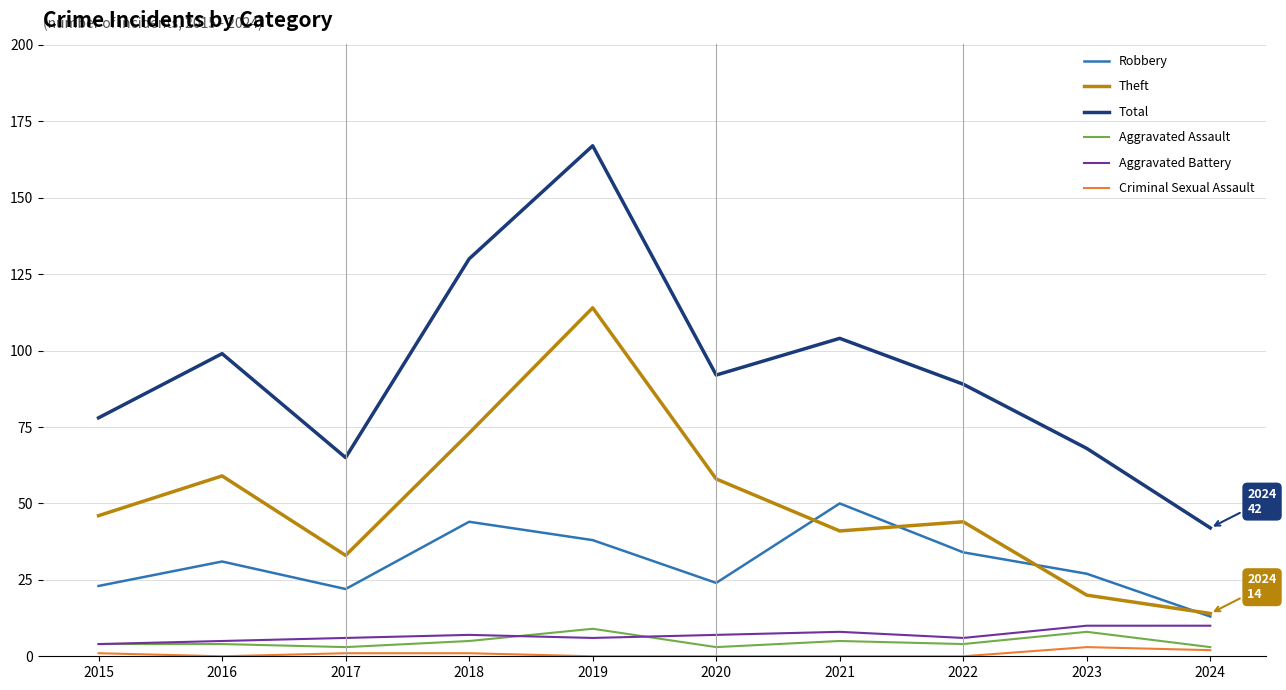

What is the total value across all series at 2015?

156